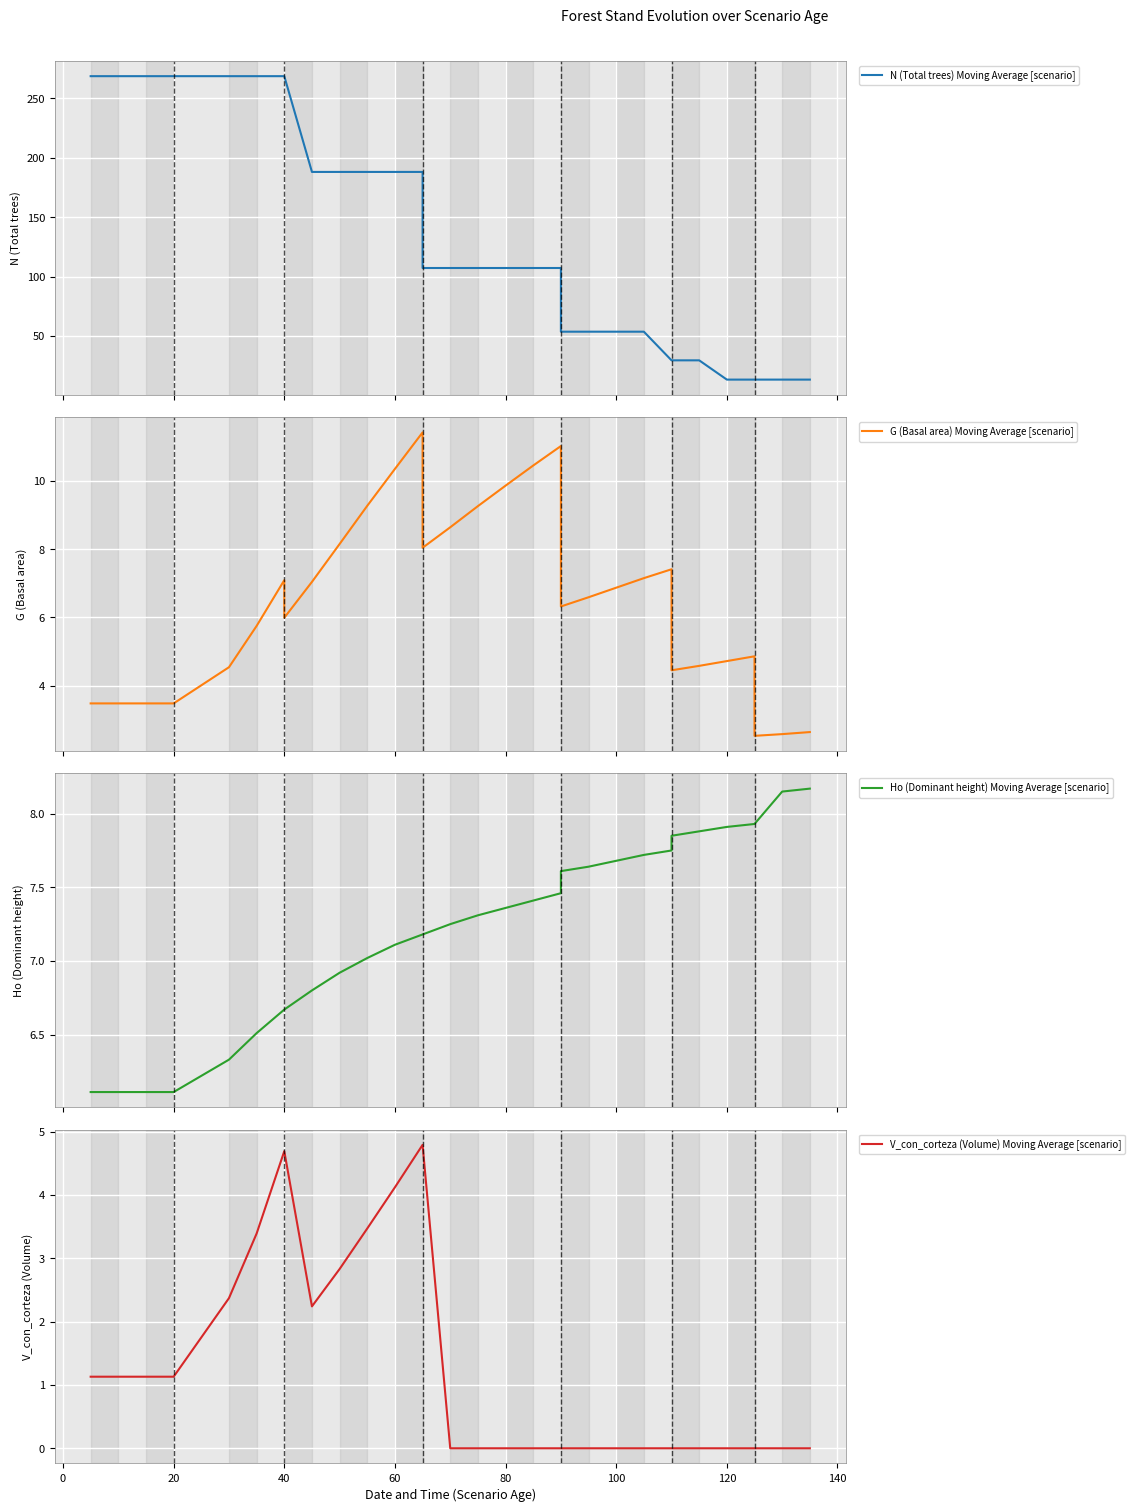

How many distinct data groups are displayed?

4